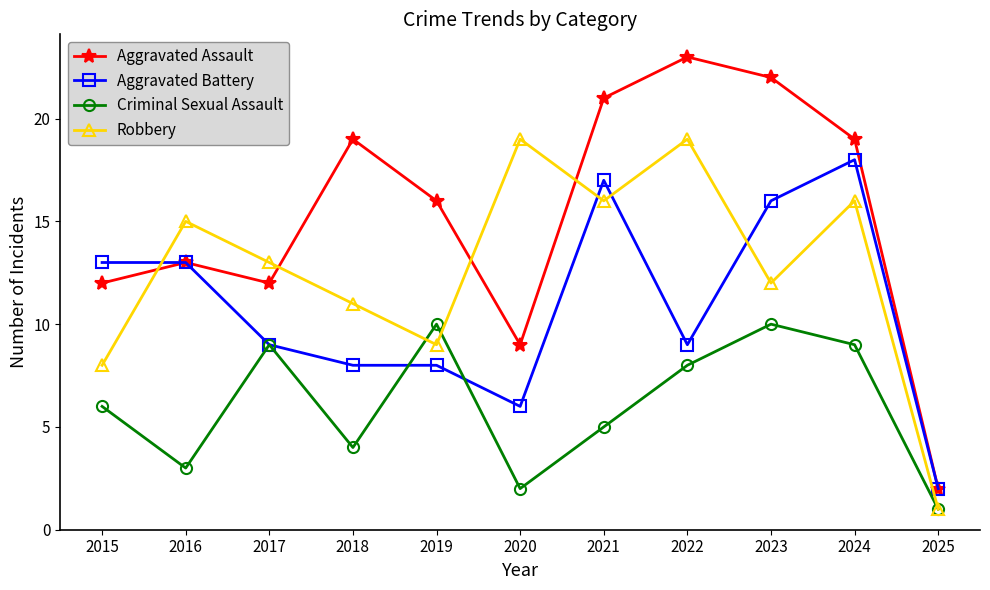

Reading left to right, what are all the values shown in this chart?

Aggravated Assault: 12	13	12	19	16	9	21	23	22	19	2
Aggravated Battery: 13	13	9	8	8	6	17	9	16	18	2
Criminal Sexual Assault: 6	3	9	4	10	2	5	8	10	9	1
Robbery: 8	15	13	11	9	19	16	19	12	16	1